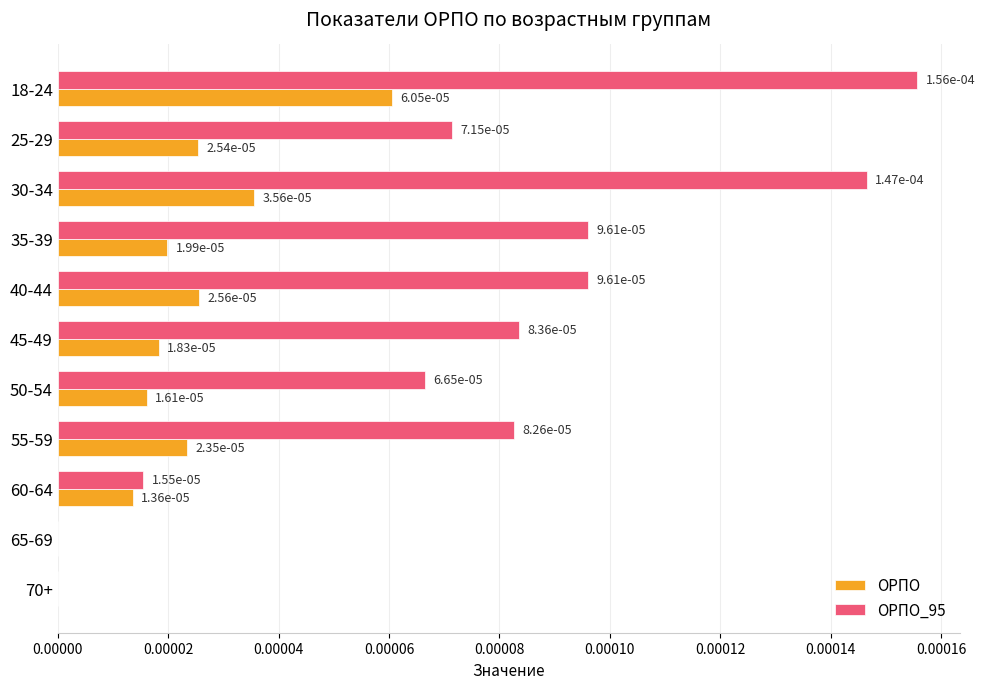

How many ОРПО values are between 0 and 1?

11